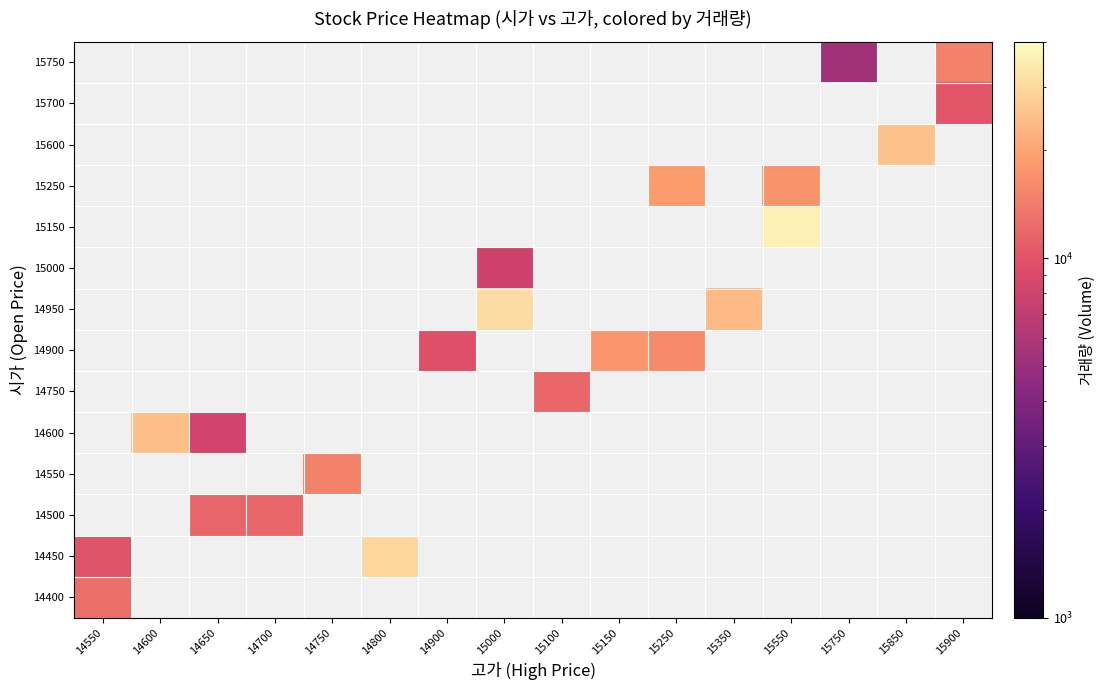

At how many categories does at least one series exceed 12058?

11